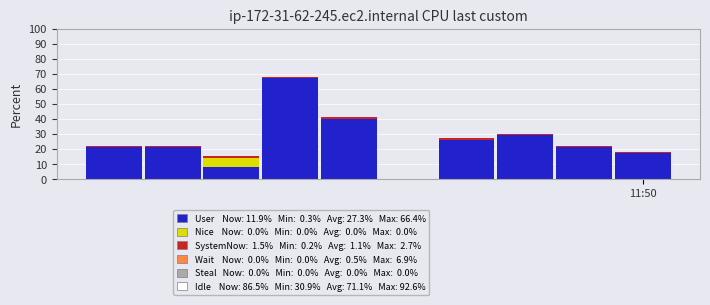

Are the bars horizontal?

No